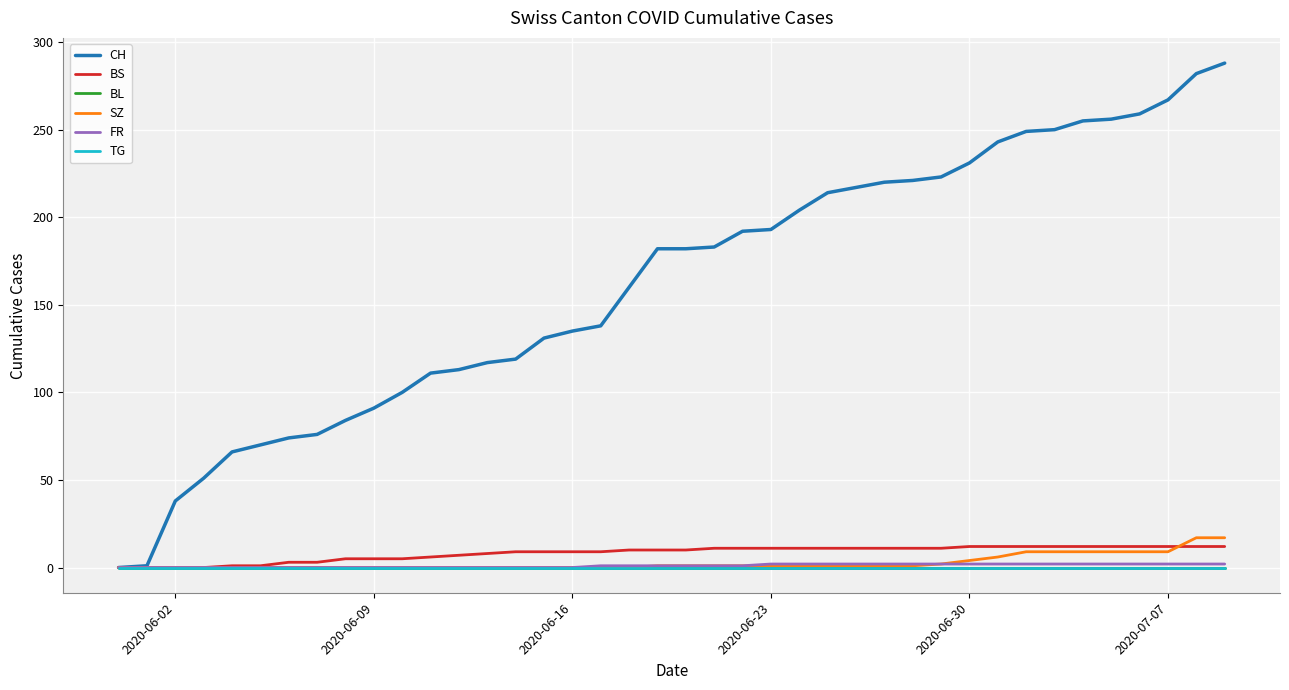

Which series has the largest total across all categories?

CH